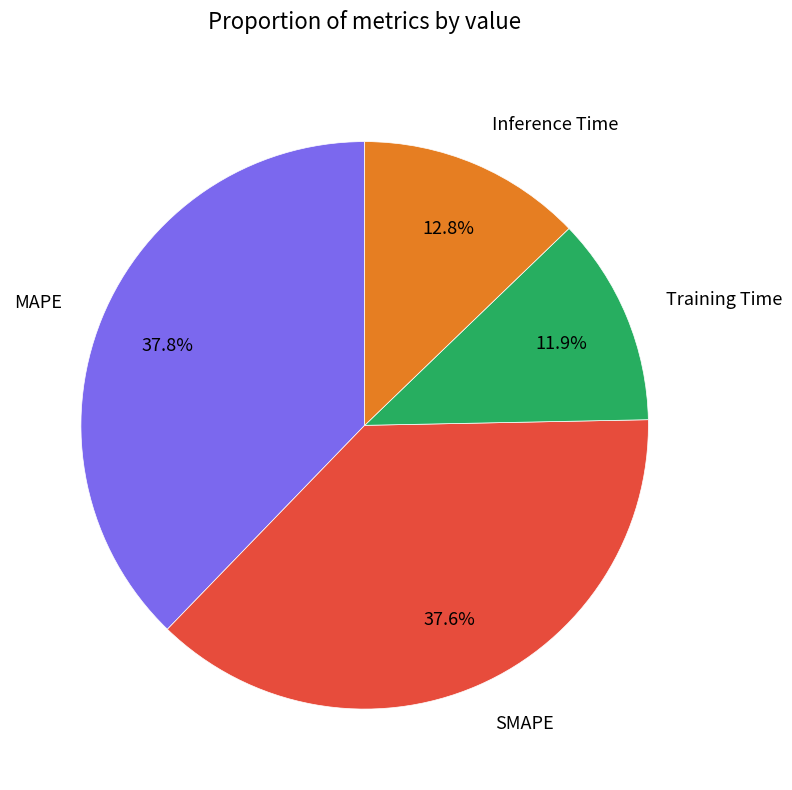

Does Inference Time account for over 50% of the chart?

No